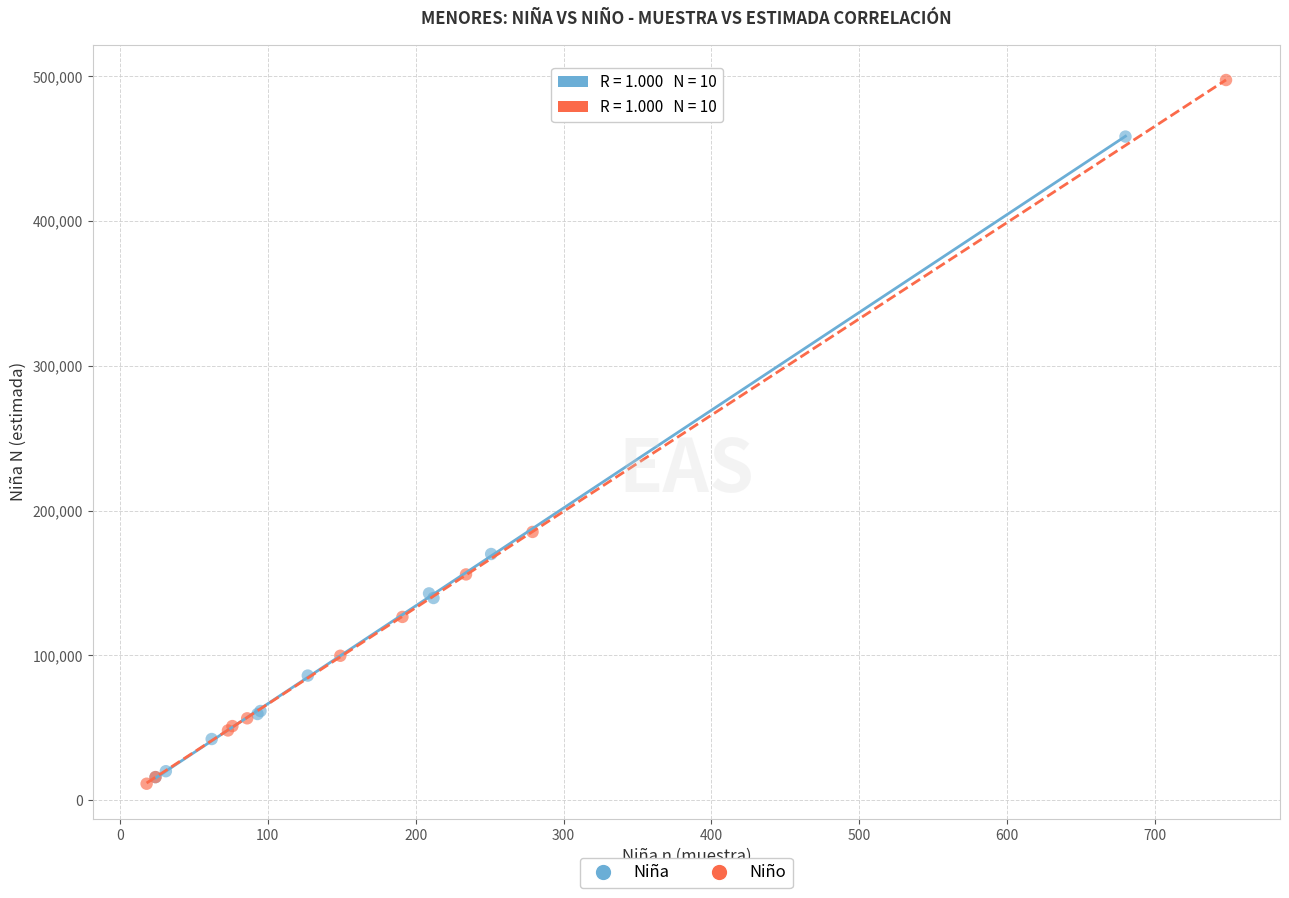

Which series has the largest Y range (max minus min)?

Niño